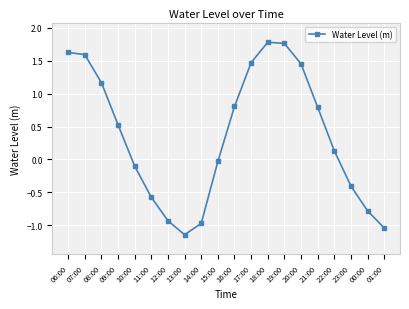

What is the change in value from 10:00 to 12:00?

-0.8